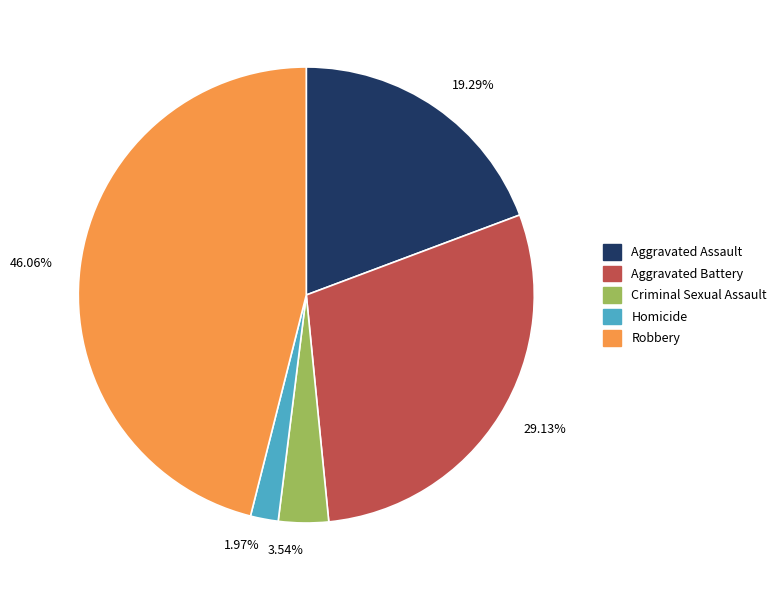

Between Homicide and Robbery, which is larger?

Robbery